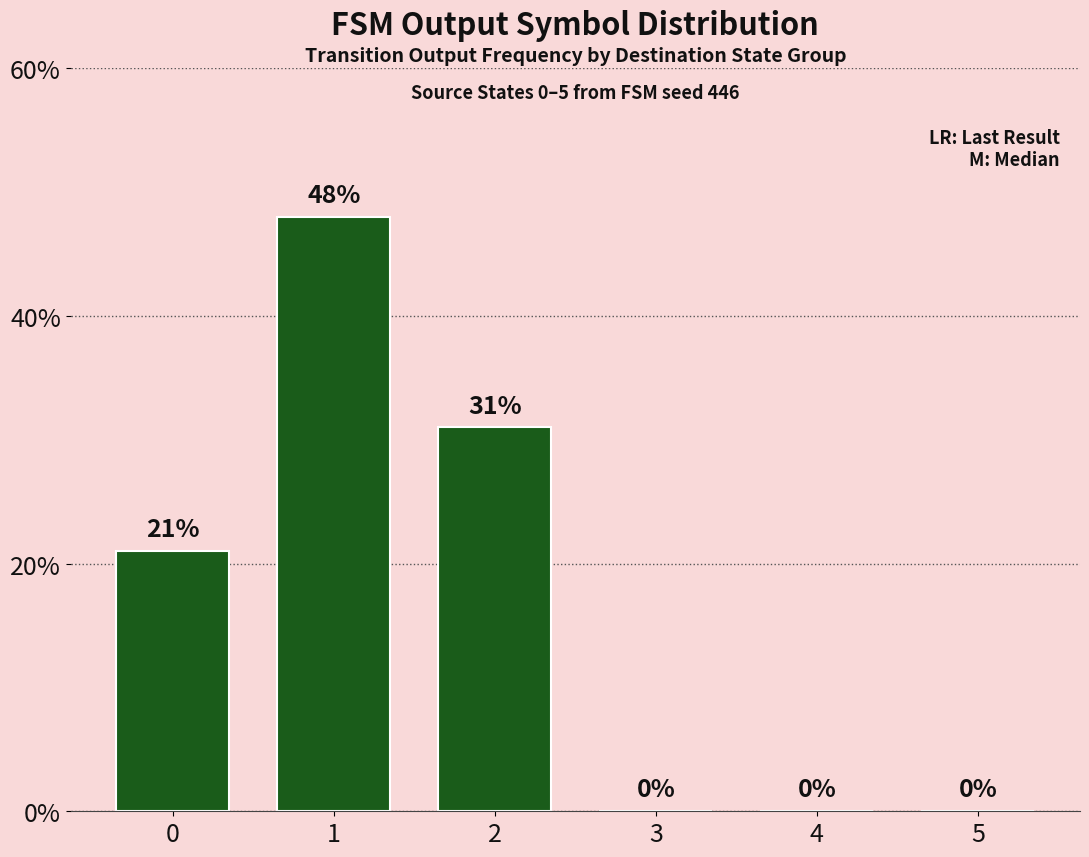

True or false: the data shows 48 at 1.

True